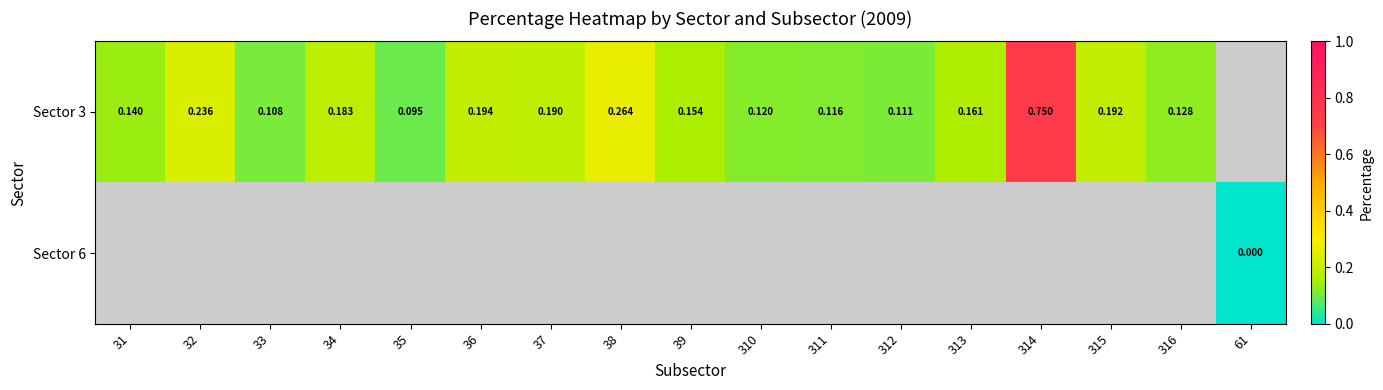

The value of Sector 3 at 38 is 0.1. True or false?

False